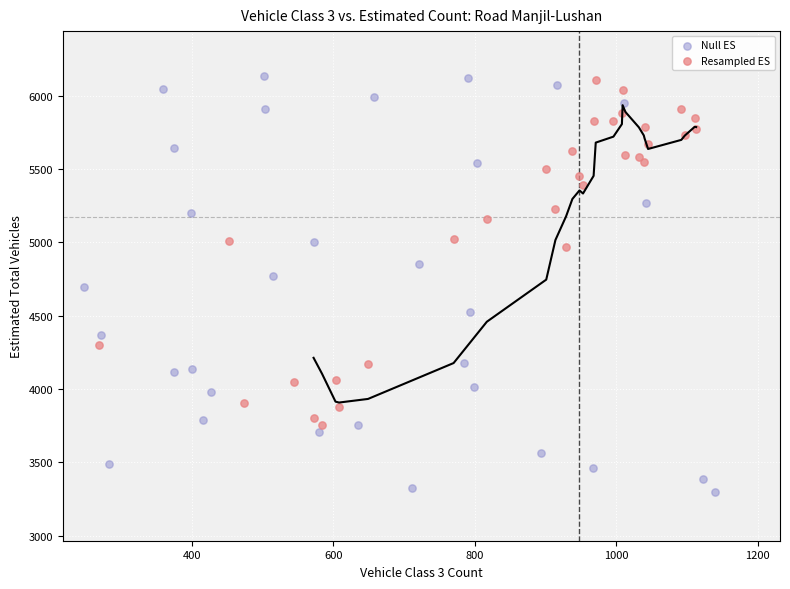

Which series has the widest spread of Y values?

Null ES